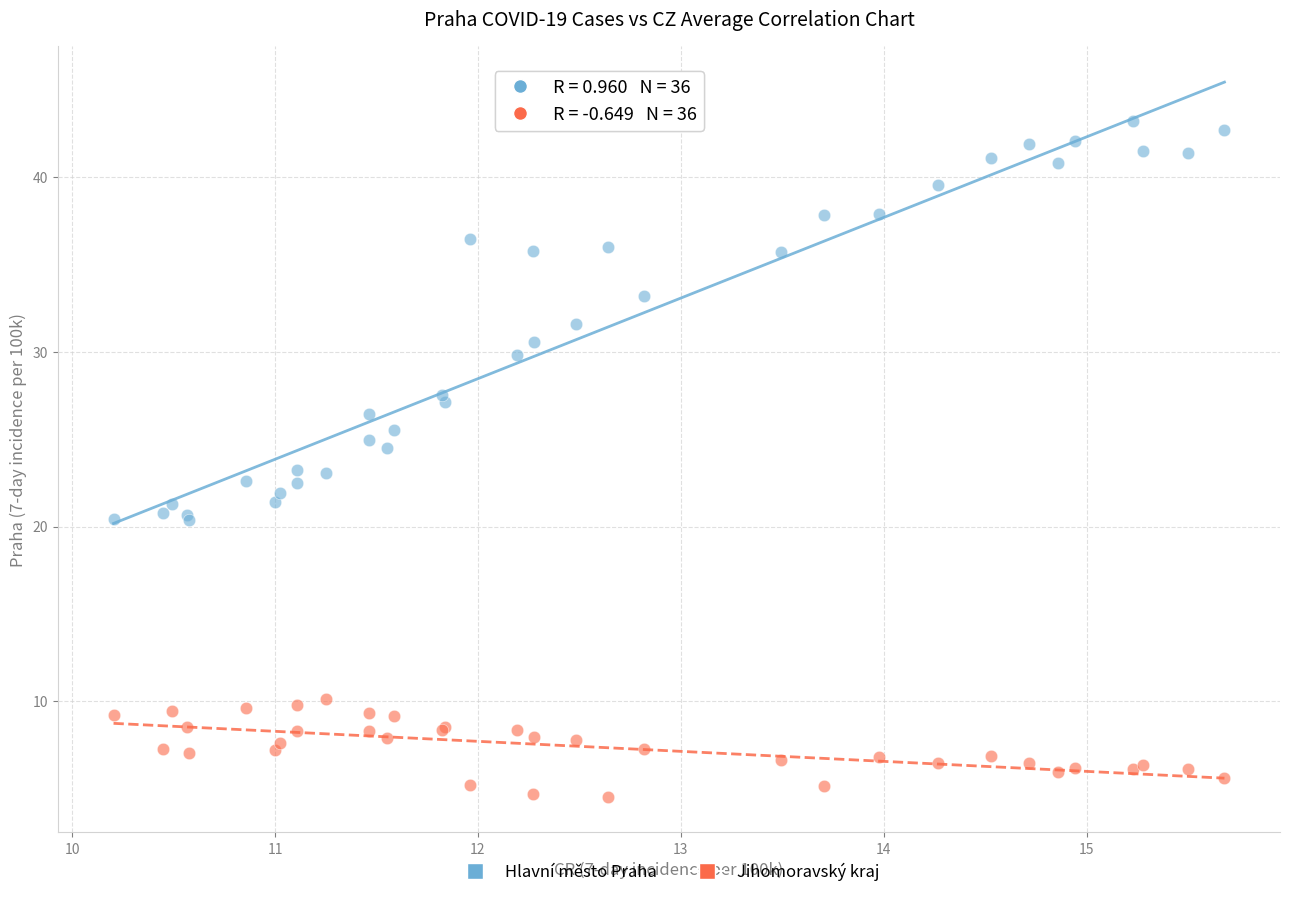

What are all the series names shown in the legend?

Hlavní město Praha, Jihomoravský kraj